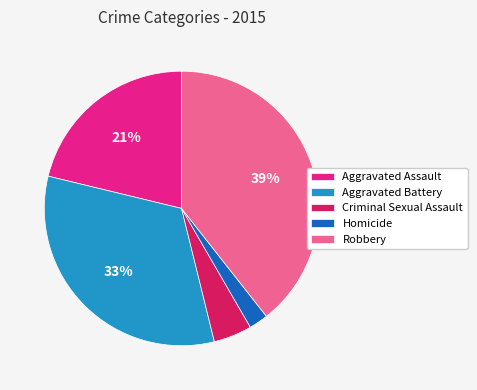

Approximately how many times larger is the value at Aggravated Assault compared to Robbery?

0.5